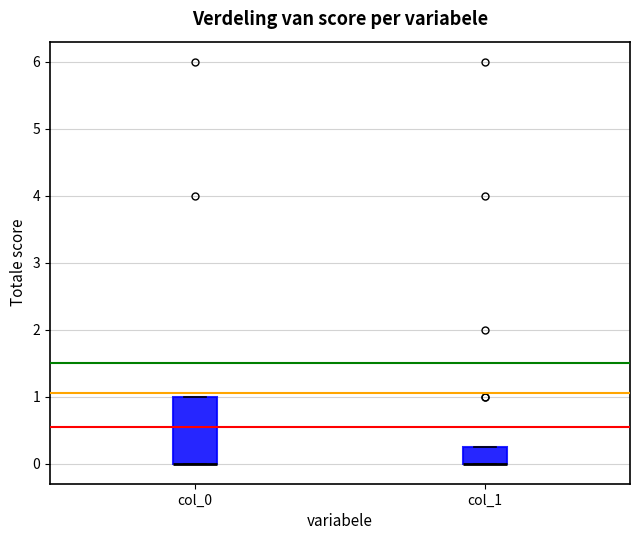

Which box is the tallest, from its lower edge to its upper edge?

col_0